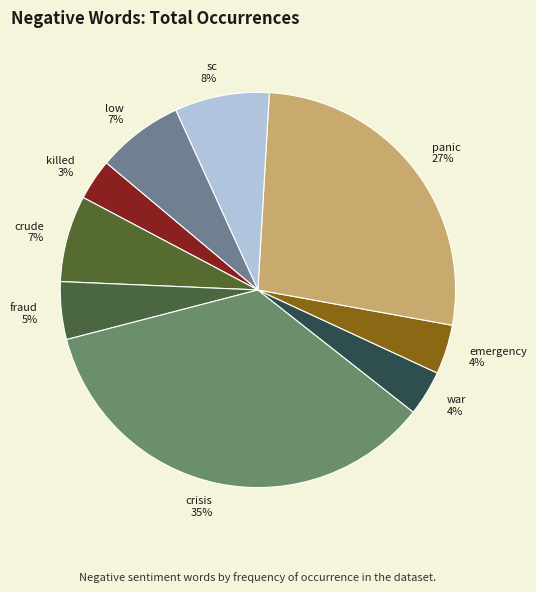

True or false: sc accounts for 1% of the total.

False